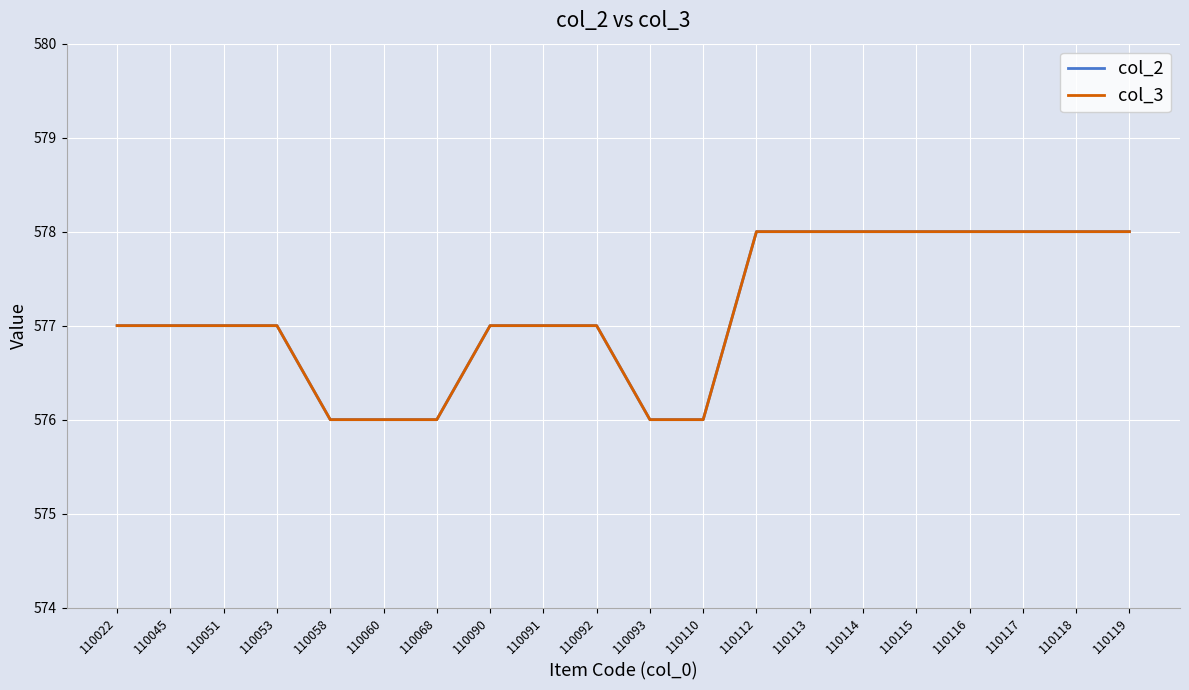

At 110068, list the series in order from largest to smallest.

col_2, col_3